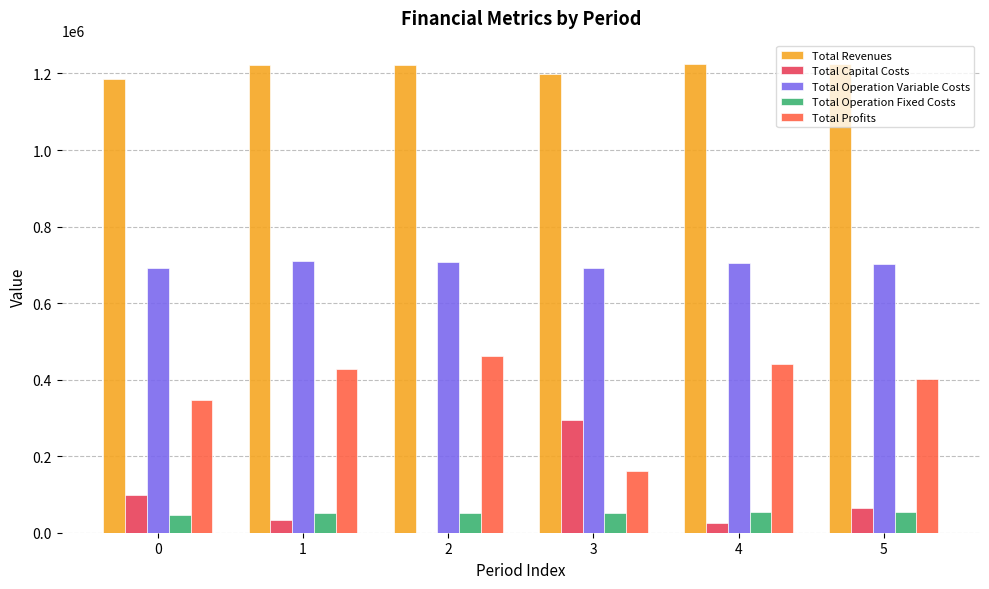

What is the greatest value displayed?

1224520.1